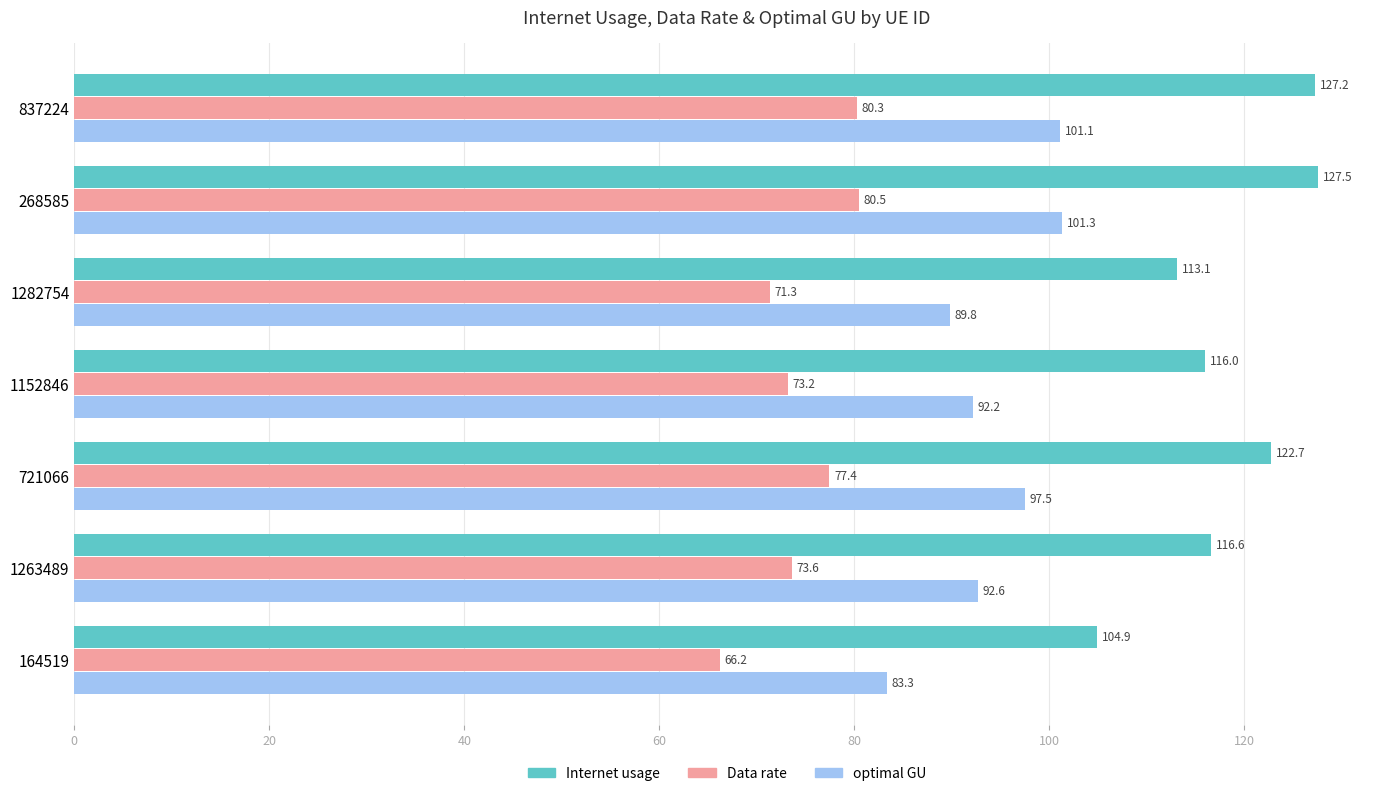

At which category is the sum across all series the highest?

268585